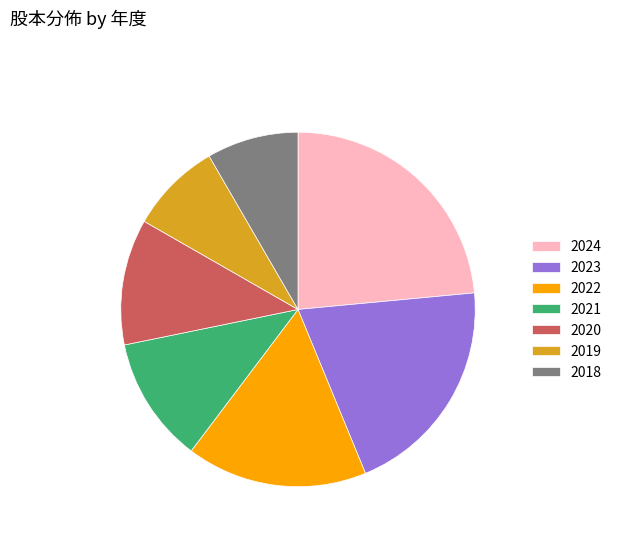

Do 2023 and 2021 together represent more than half of the pie?

No